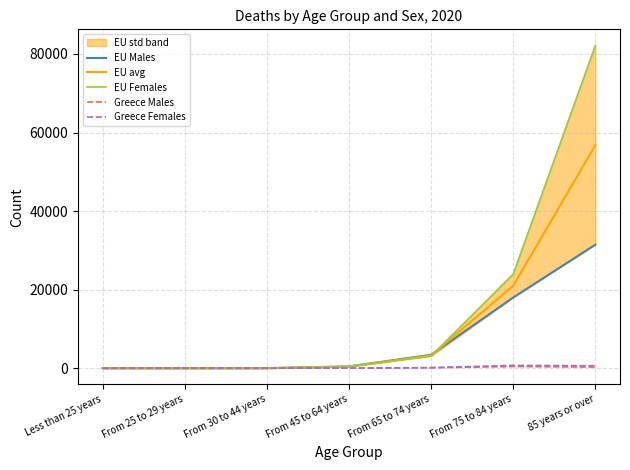

Between From 25 to 29 years and From 65 to 74 years, which series saw the biggest shift?

EU Males